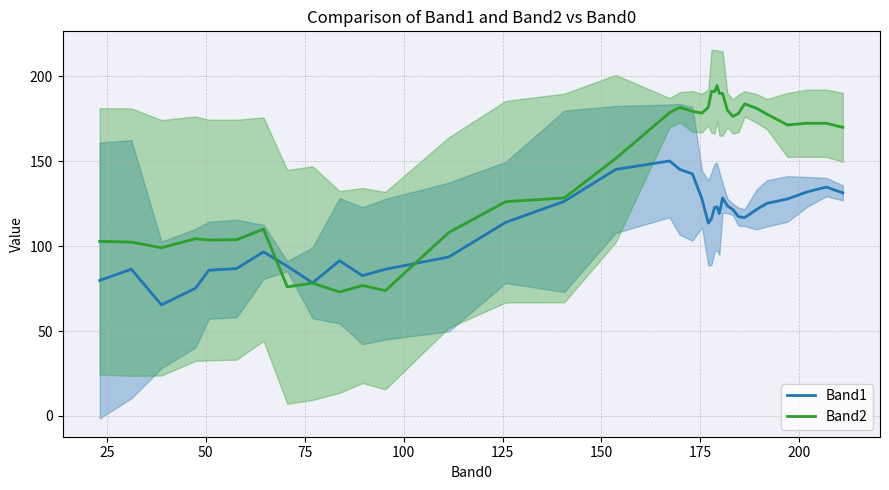

Reading right to left, what are all the values shown in this chart?

Band1: 131.4	134.8	132.0	127.8	125.2	121.6	116.8	117.4	121.6	123.8	128.4	119.2	123.2	122.8	116.2	113.6	127.8	142.6	145.2	150.2	145.2	126.4	114.0	93.6	86.4	82.6	91.4	78.4	88.2	96.6	86.8	85.8	75.2	65.4	86.4	79.8
Band2: 170.0	172.4	172.4	171.4	177.8	181.2	183.8	178.2	176.4	180.2	190.0	190.0	194.6	191.0	191.2	181.8	178.4	179.4	181.8	178.6	151.6	128.4	126.2	108.0	73.8	76.8	73.0	78.2	76.0	110.0	103.8	103.6	104.4	99.0	102.4	102.8